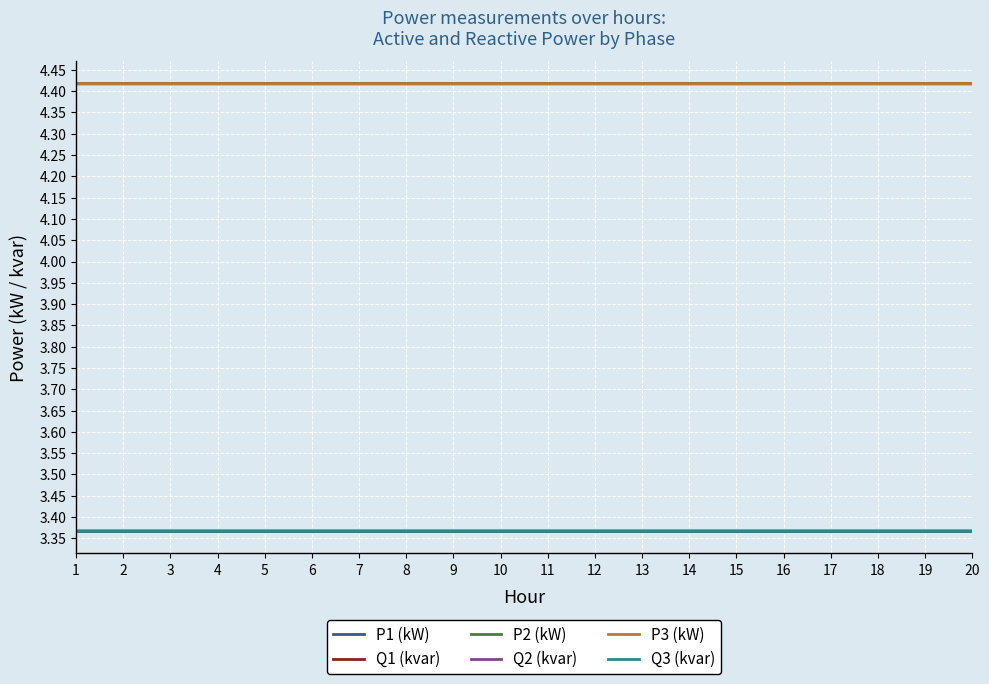

True or false: Q1 (kvar) and Q2 (kvar) cross at least once.

False